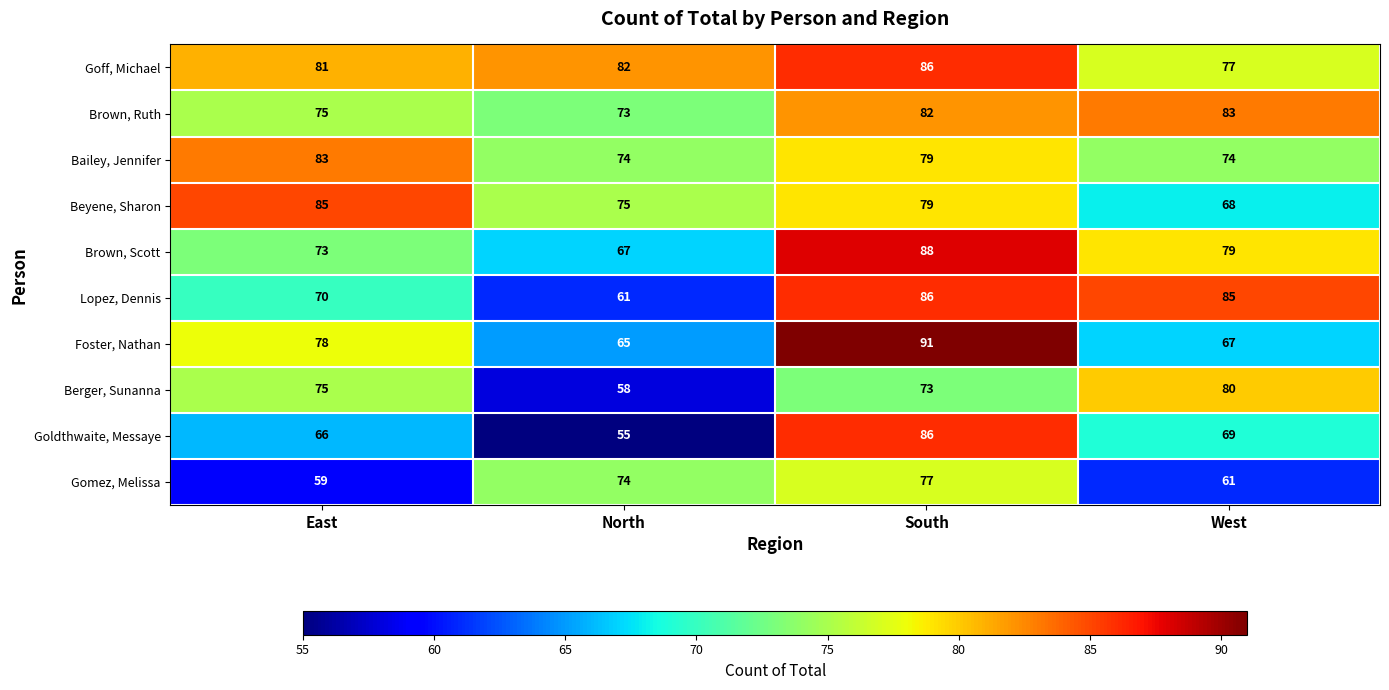

What is the sum of the Beyene, Sharon values at South and East?

164